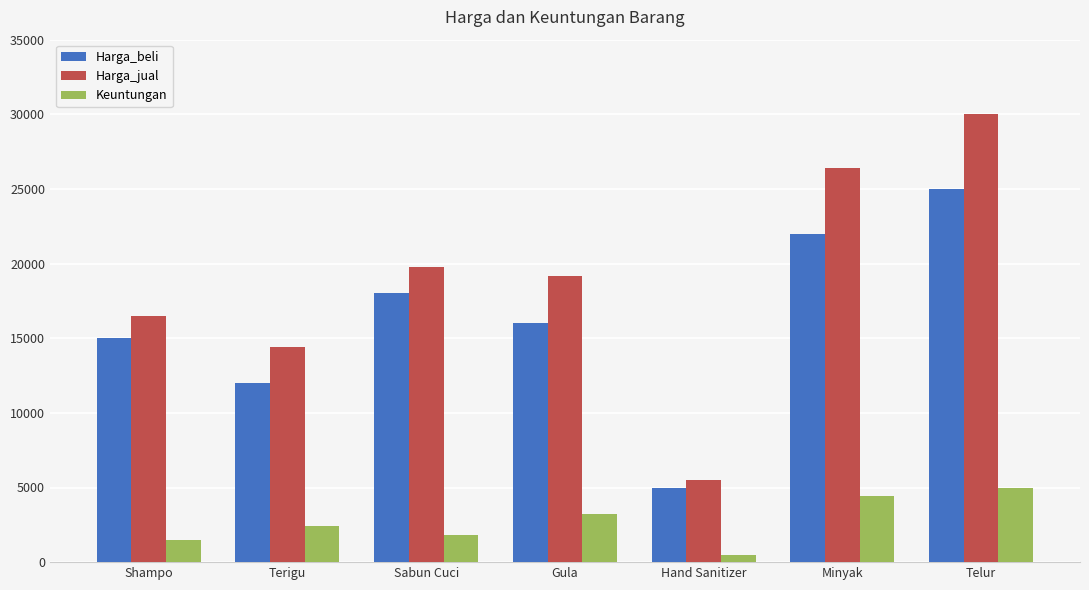

Rank the series by their maximum value, from lowest to highest.

Keuntungan, Harga_beli, Harga_jual